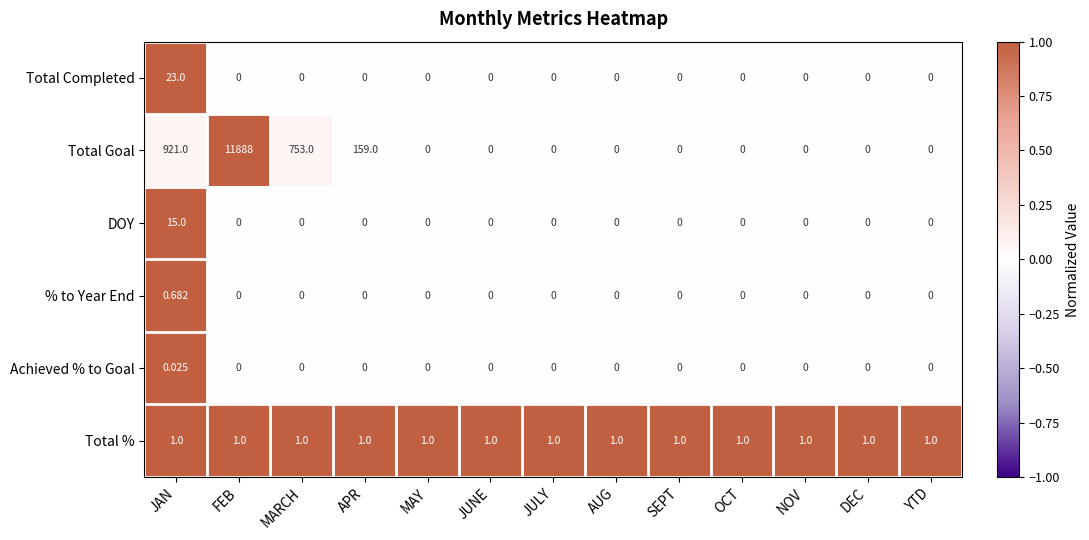

Which series has the largest total across all categories?

Total Goal